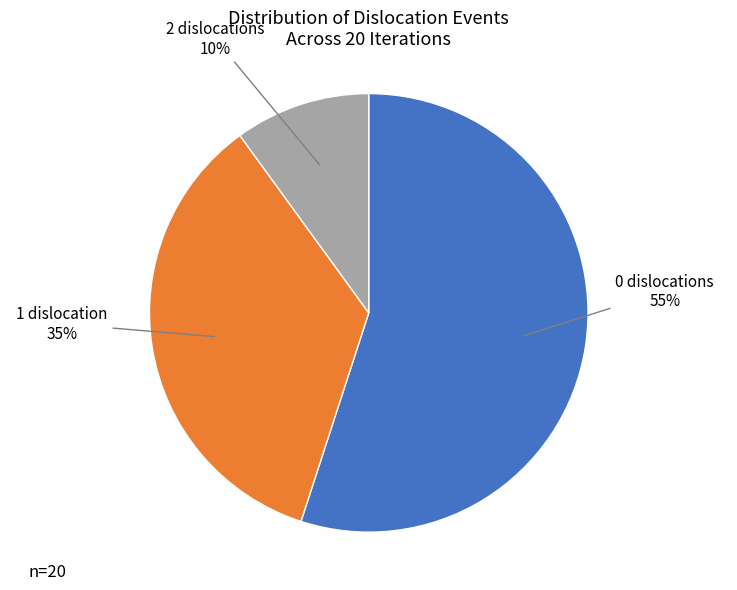

To the nearest percent, what is the average slice percentage?

33%